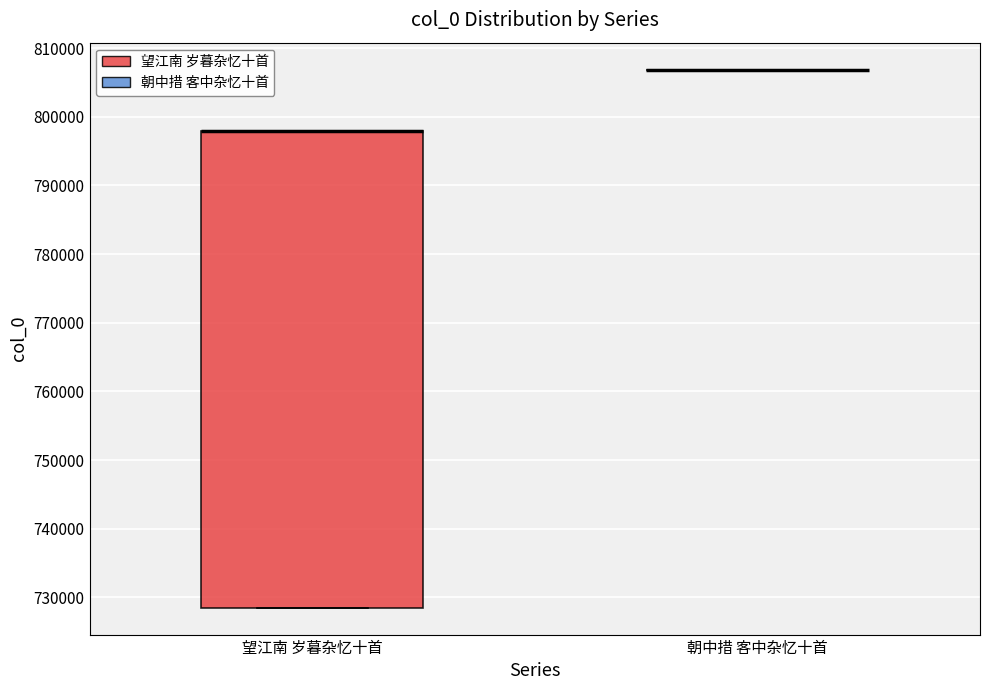

Reading left to right, read every box against the y-axis: the position of its median line, the range the box covers, and the ends of its whiskers. The values are not printed on the chart, so give them approximately, as read against the axis.

望江南 岁暮杂忆十首: median 798000 (drawn on the box's upper edge), box 728000 to 798000, whiskers 728000 to 798000
朝中措 客中杂忆十首: box collapsed to a line at 807000, whiskers 807000 to 807000